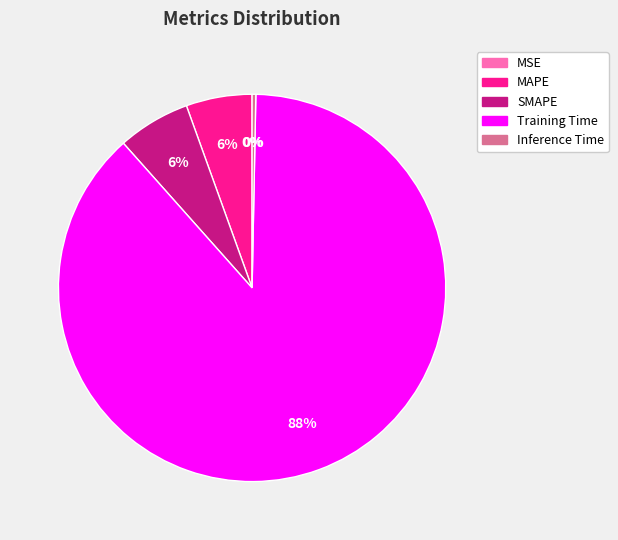

To the nearest percent, what is the average slice percentage?

20%